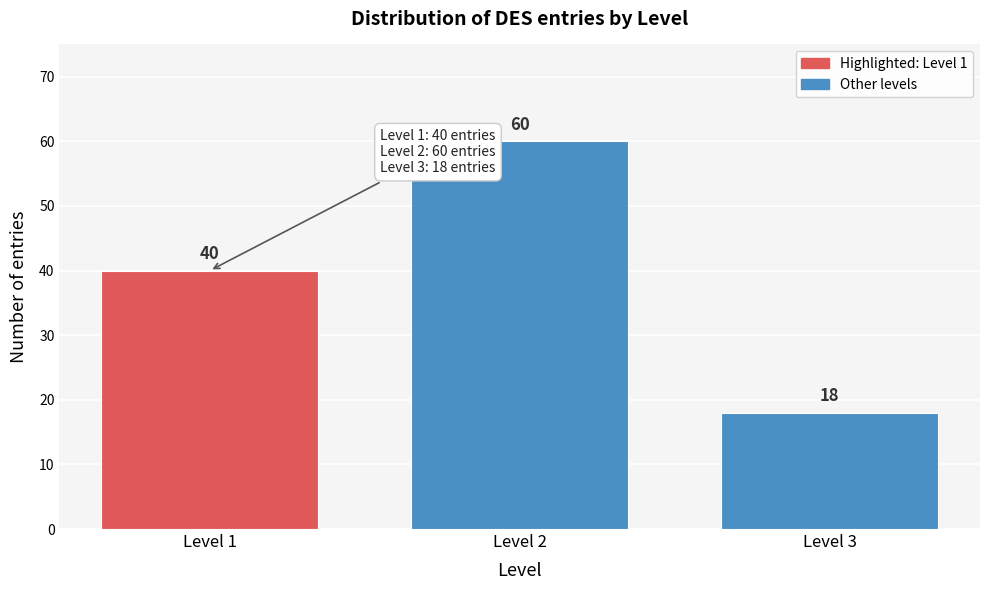

Reading left to right, list all the values displayed in this chart.

40	60	18